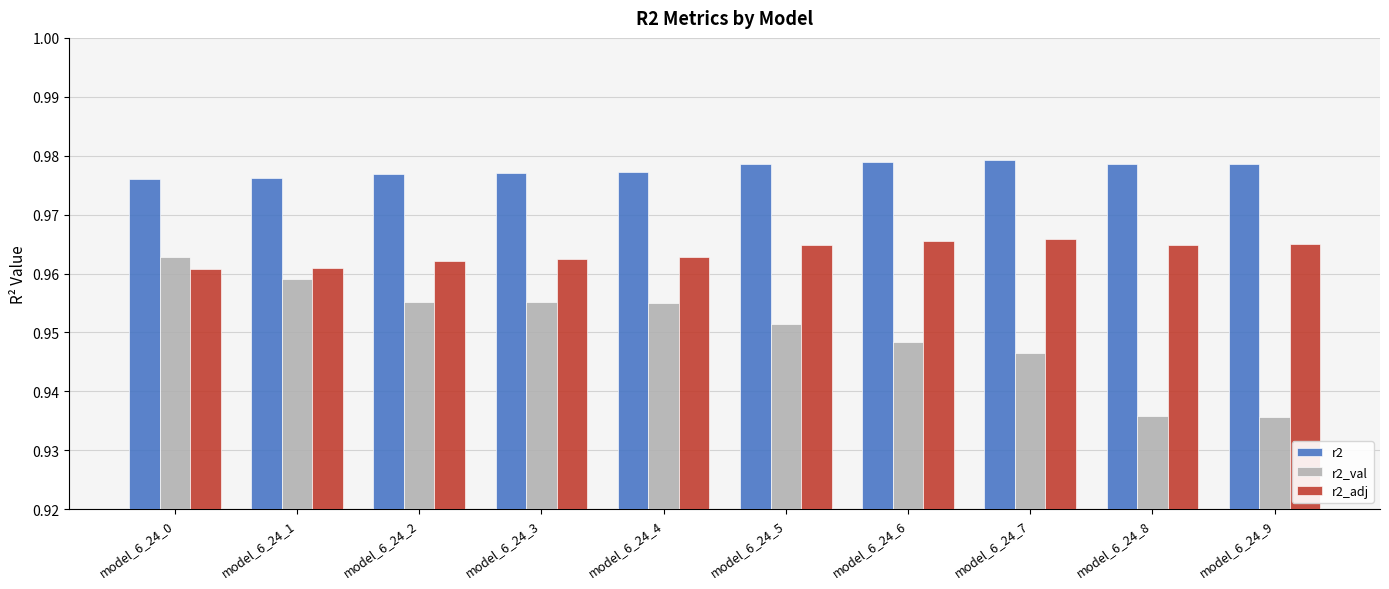

Count the r2_val values in the range 0 to 1.

10